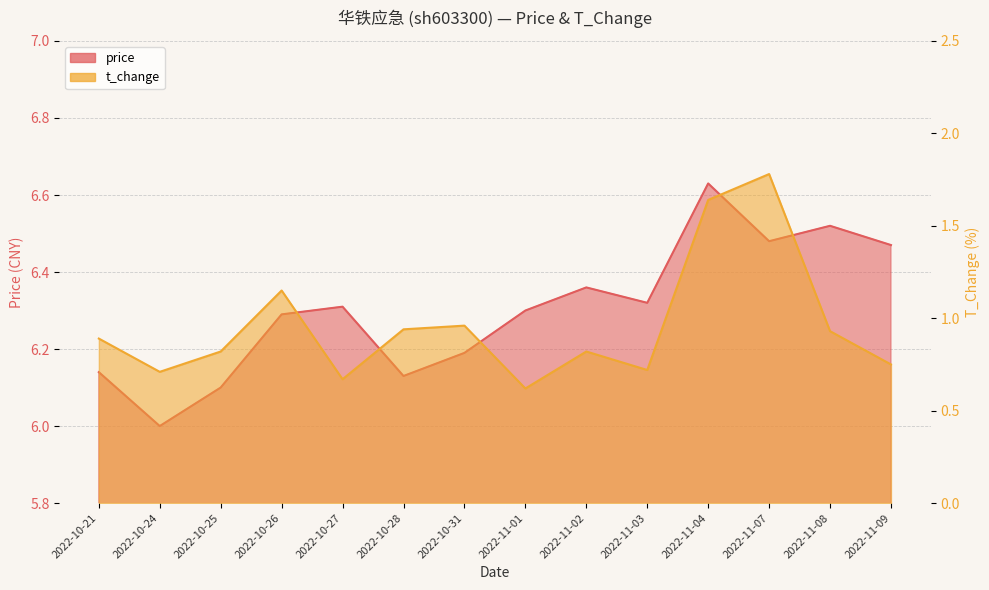

What is the label of the 9th point from the left?

2022-11-02